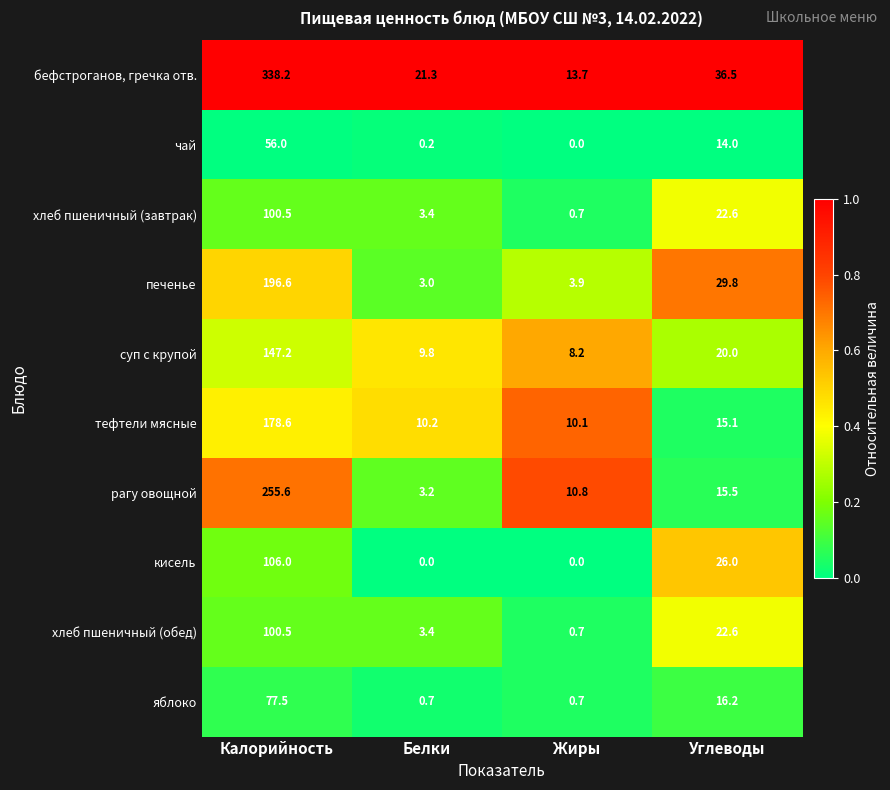

At which category is the sum across all series the highest?

Калорийность